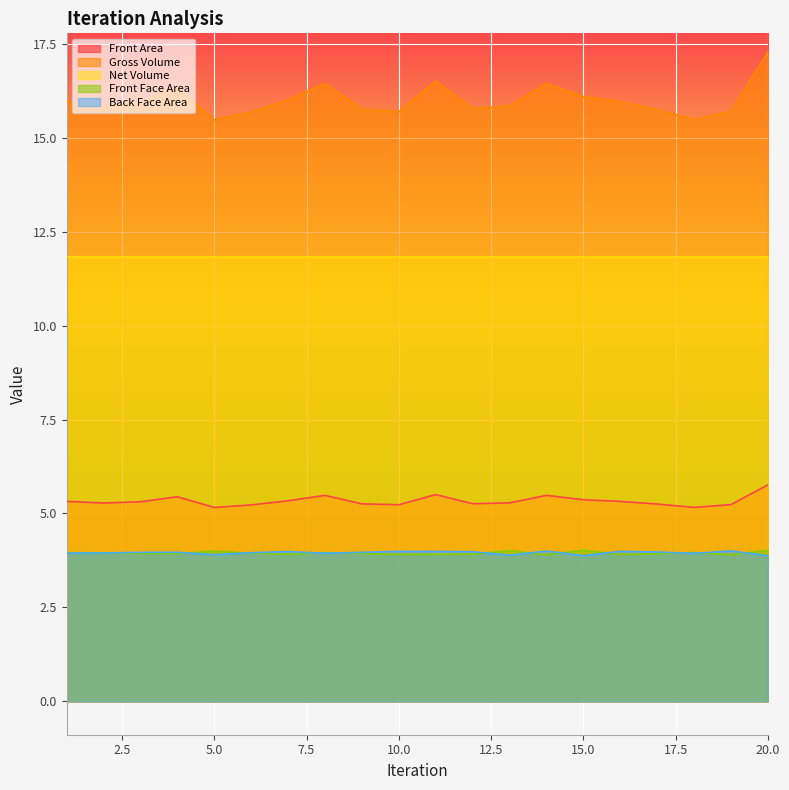

What is the difference between the second highest and minimum values in the Front Face Area series?

0.1